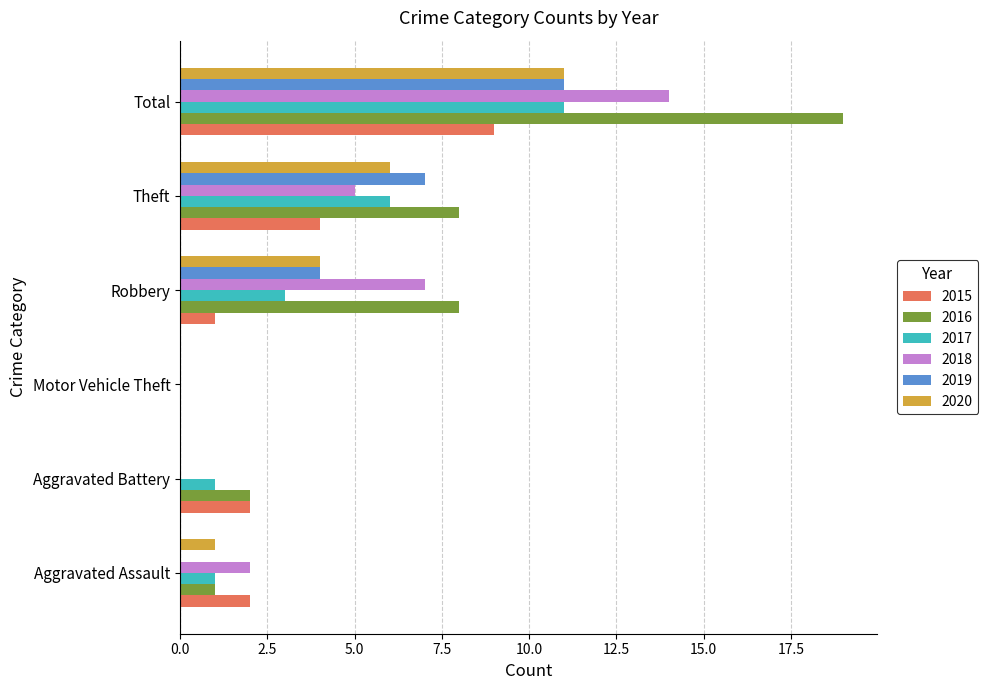

What is the sum of all 2020 values?

22